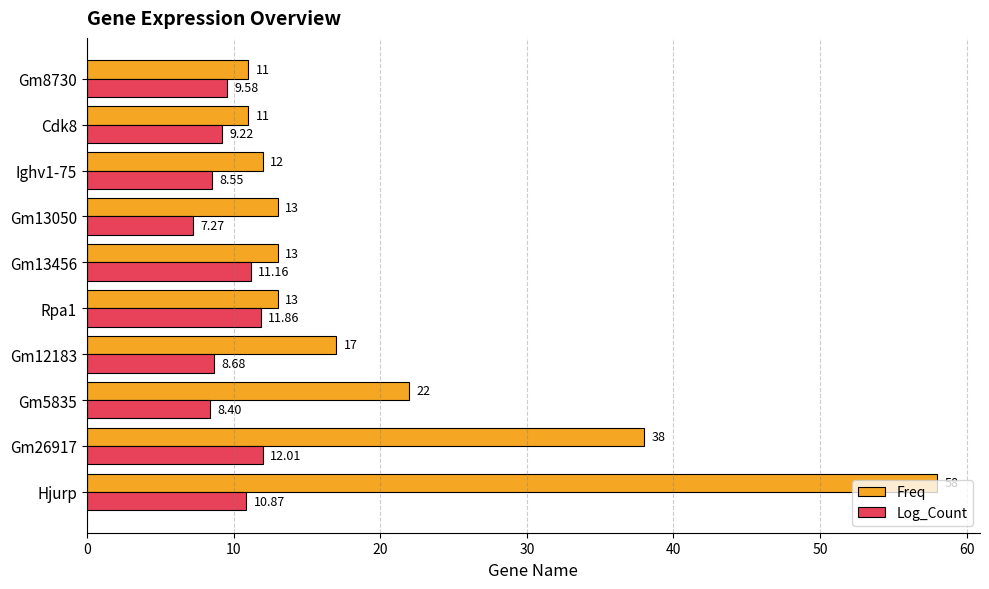

Between Gm5835 and Gm13050, which series saw the biggest shift?

Freq